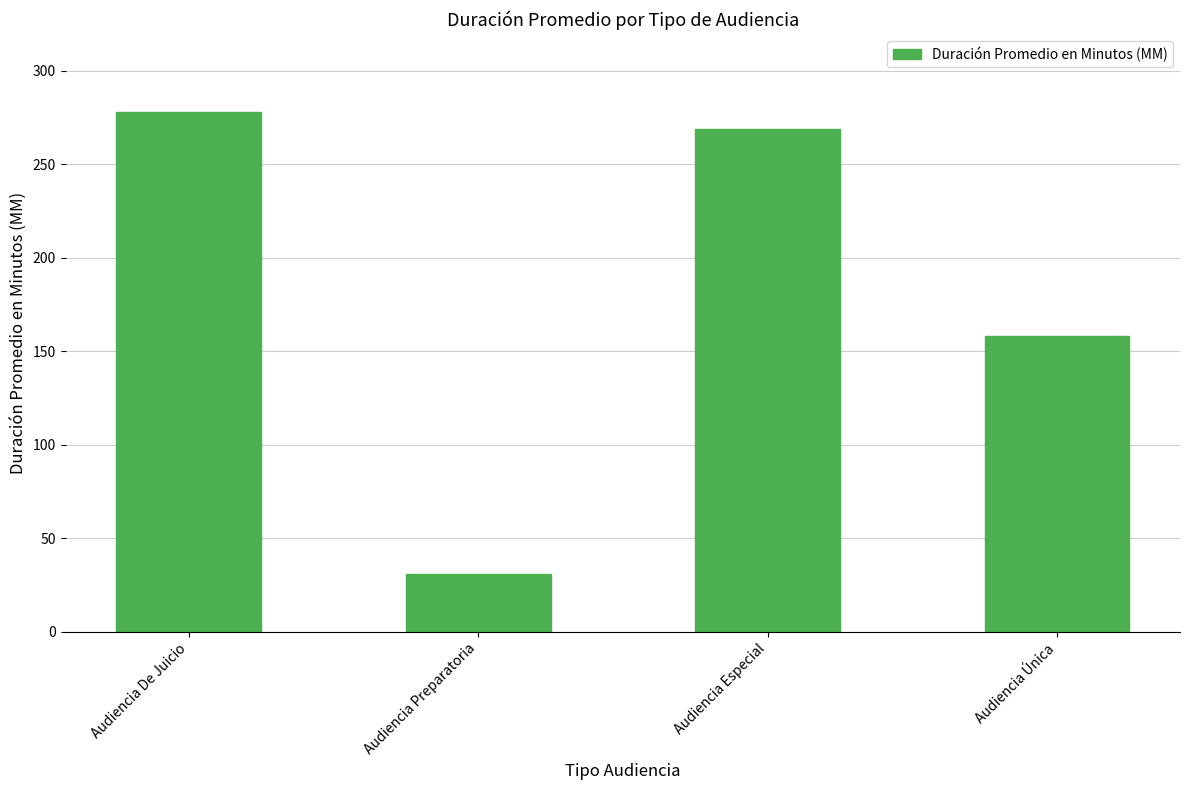

Approximately how many times larger is the value at Audiencia Especial compared to Audiencia De Juicio?

1.0